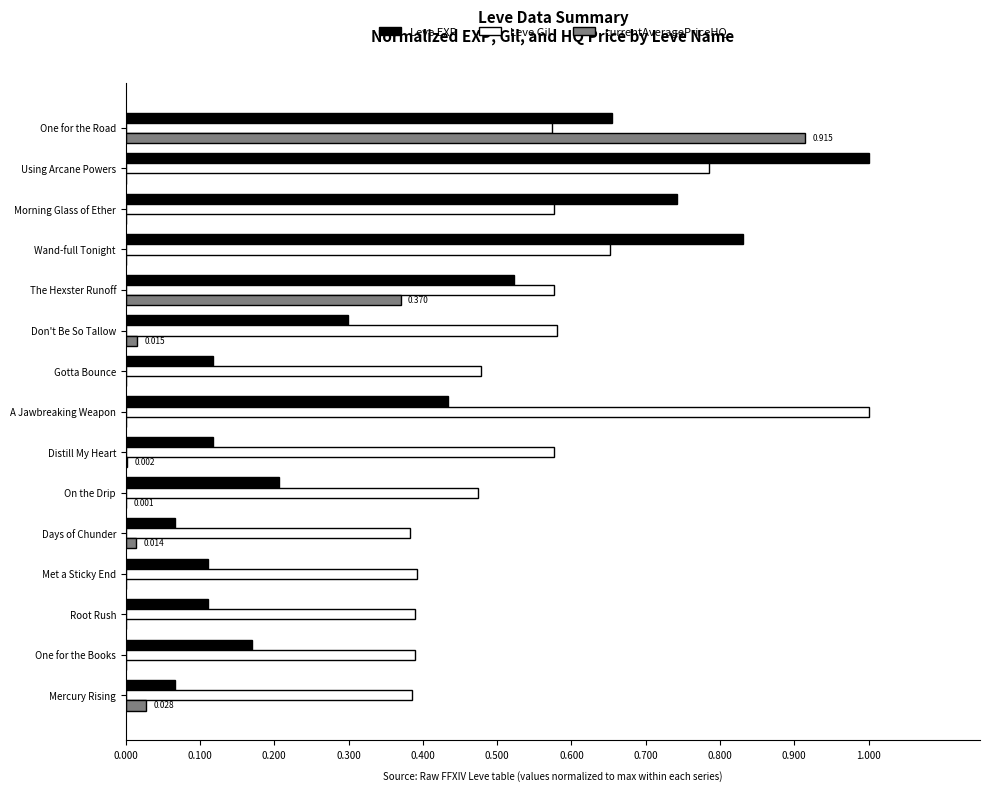

Which series has the largest total across all categories?

Leve Gil